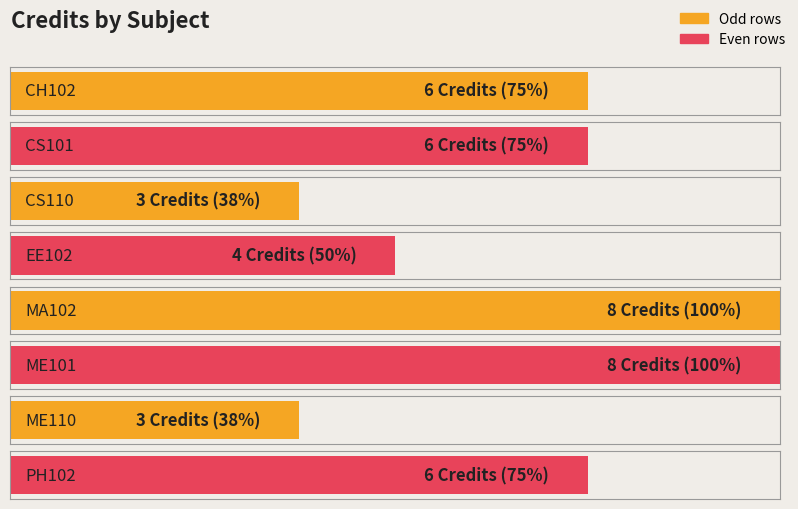

Approximately how many times larger is the value at ME110 compared to EE102?

0.8